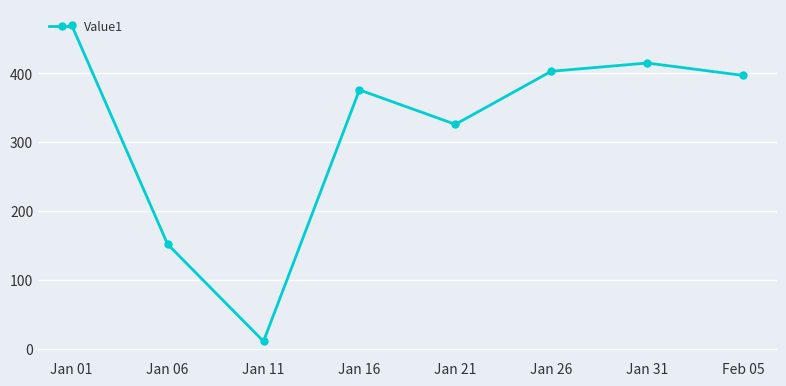

What is the change in value from Jan 16 to Feb 05?

+21